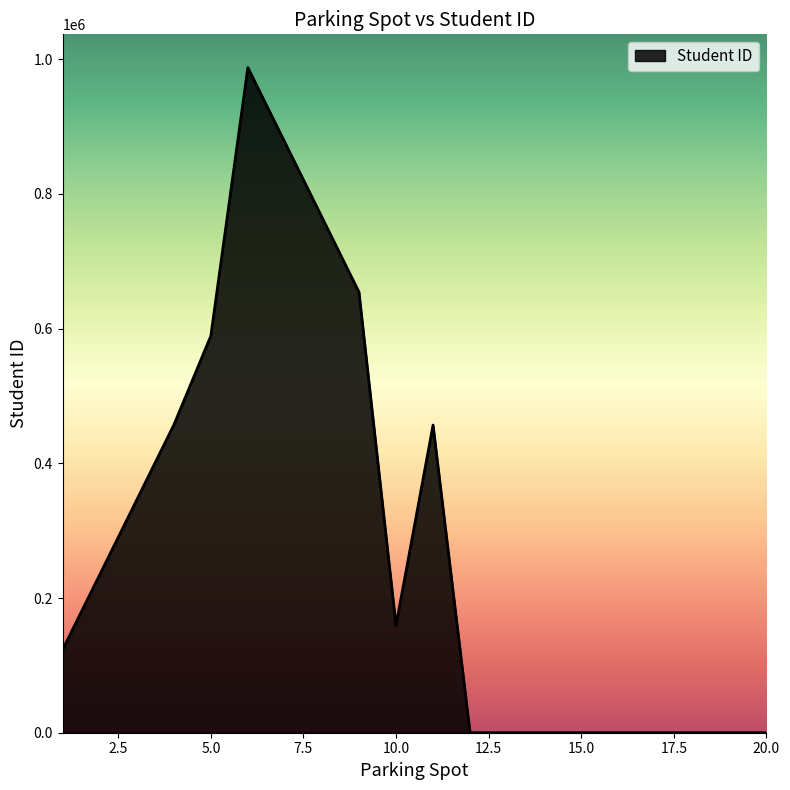

Where does the data first go above 159357?

2